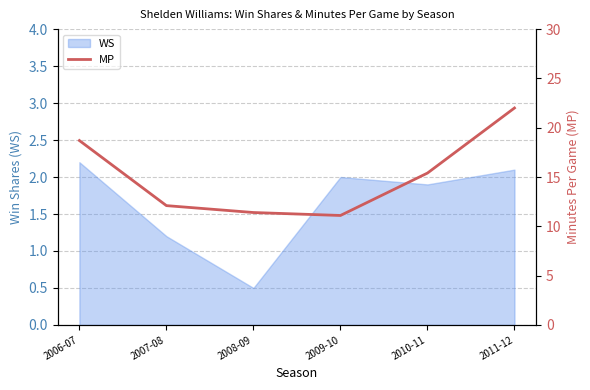

What is the minimum value shown in the chart?

11.1